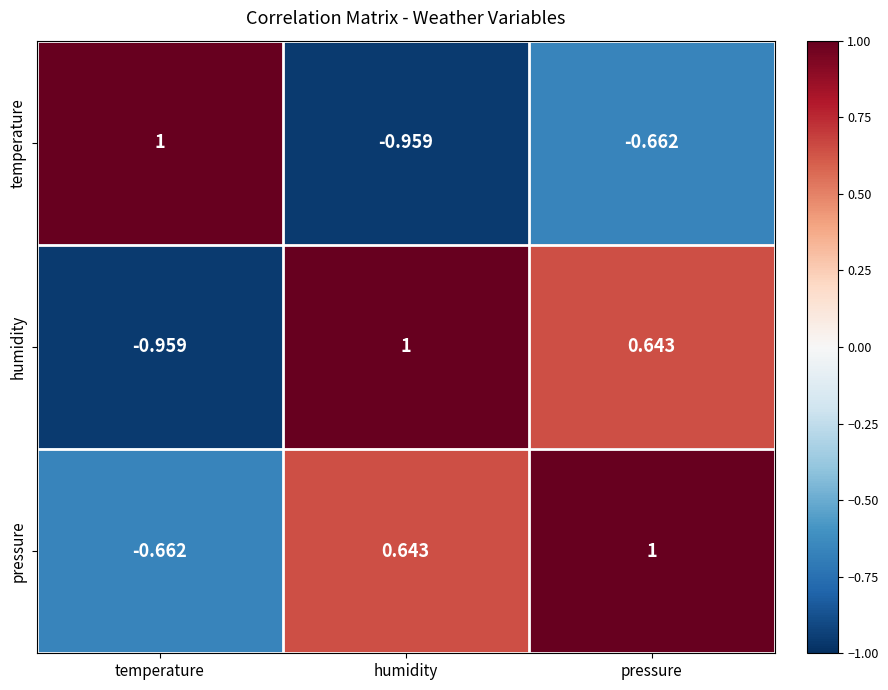

Where is humidity nearest to the value 0?

pressure